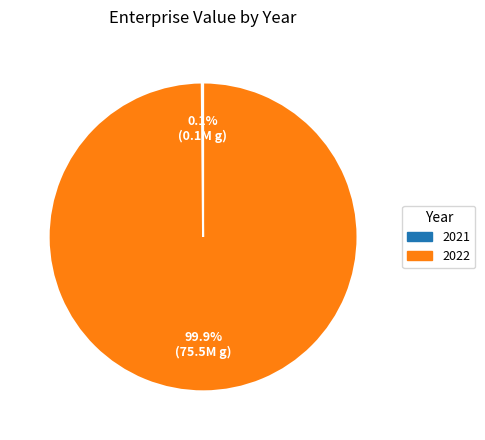

Does 2022 account for over 50% of the chart?

Yes